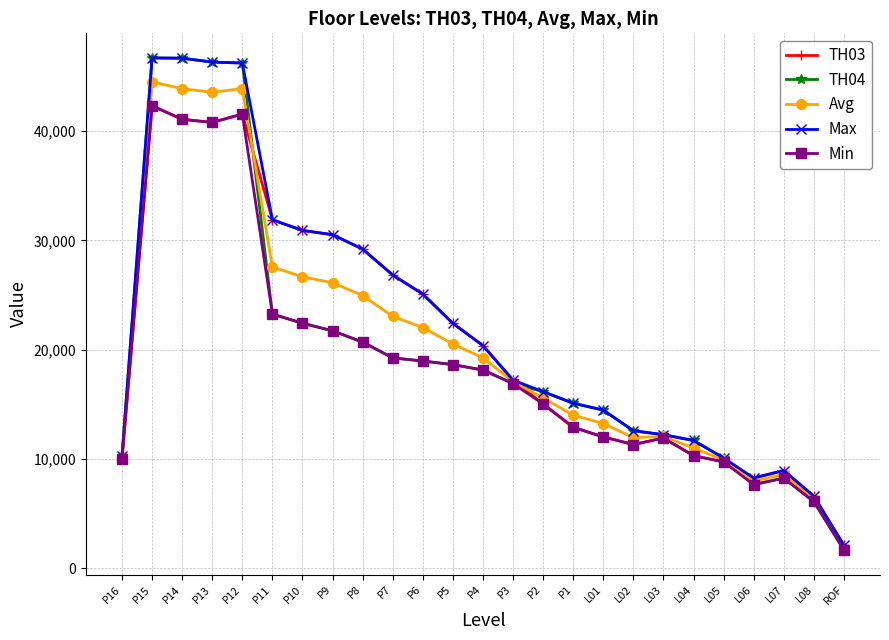

Is it true that TH03 equals 31886.0 at P11?

True